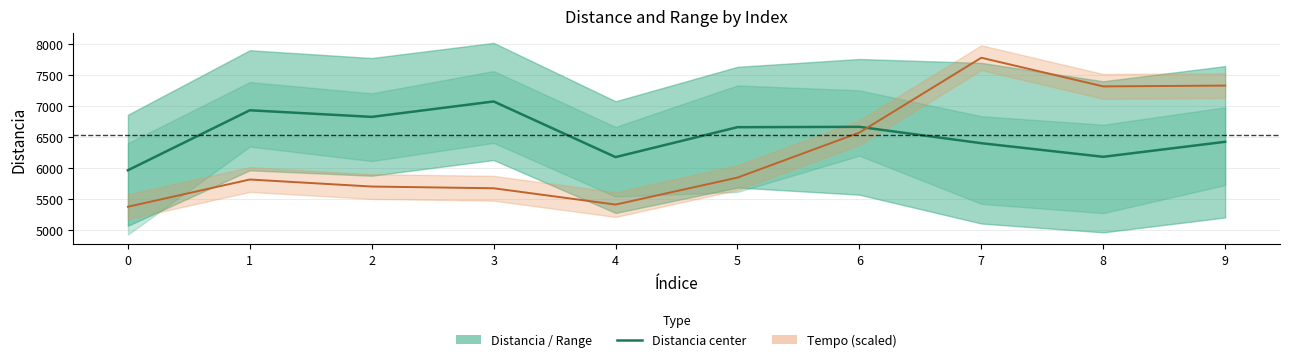

The value of Distancia at 4 is 6173.4. True or false?

True